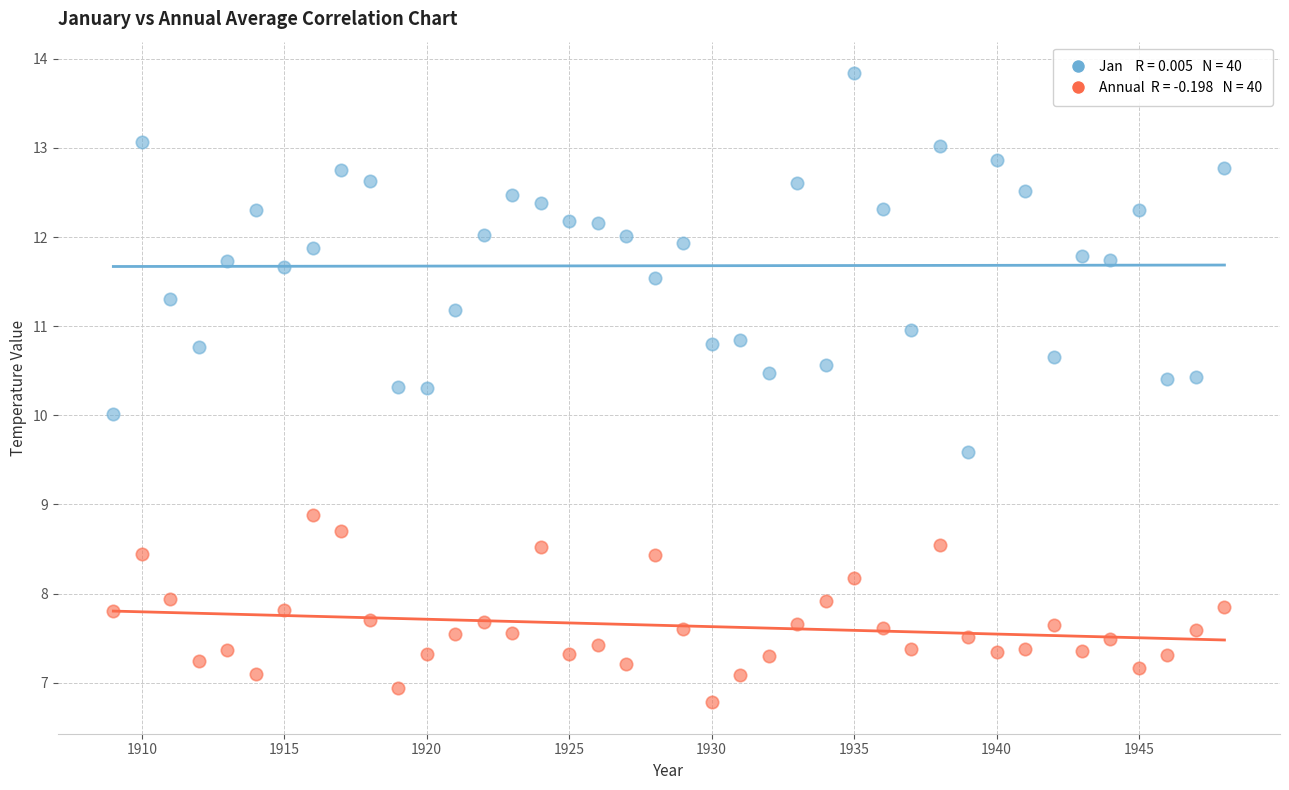

Across all data points, what is the range of X values (max minus min)?

39.0